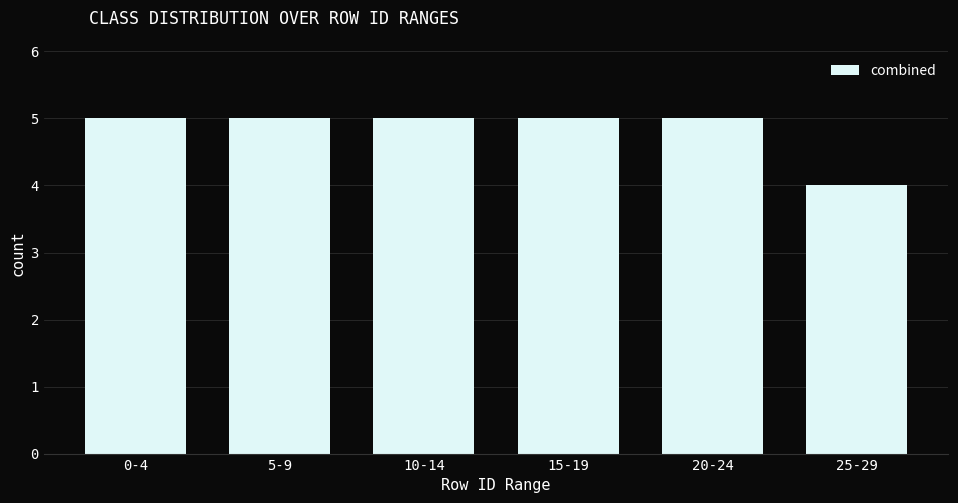

What is the change in value from 10-14 to 25-29?

-1